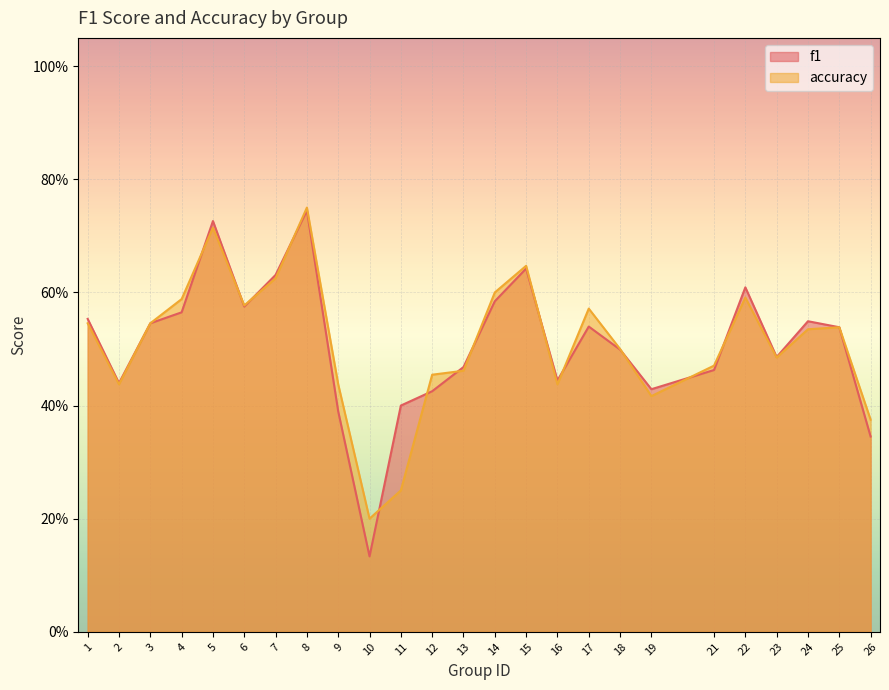

What is the value of the f1 point at the 21st from the left?

0.6